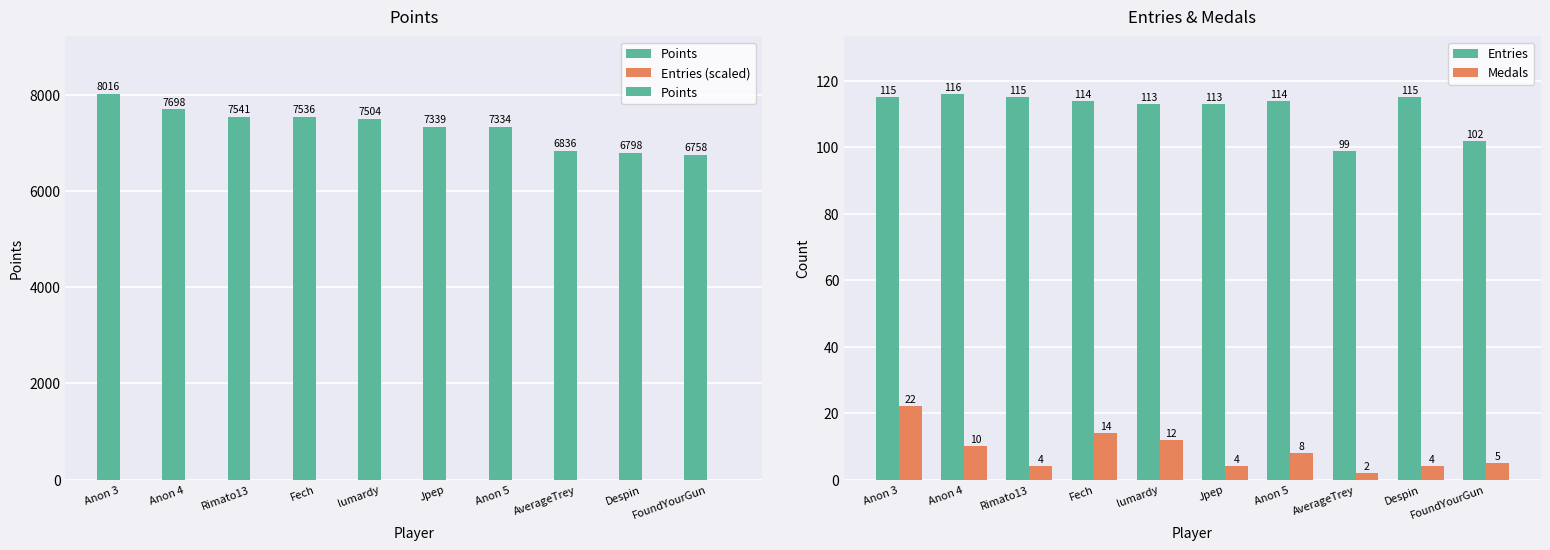

What is the sum of the Entries values at Anon 4 and Despin?

231